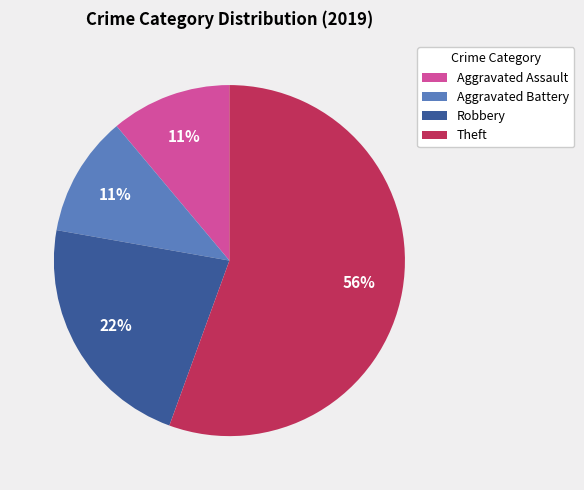

Is it true that Aggravated Battery is 11% of the pie?

True